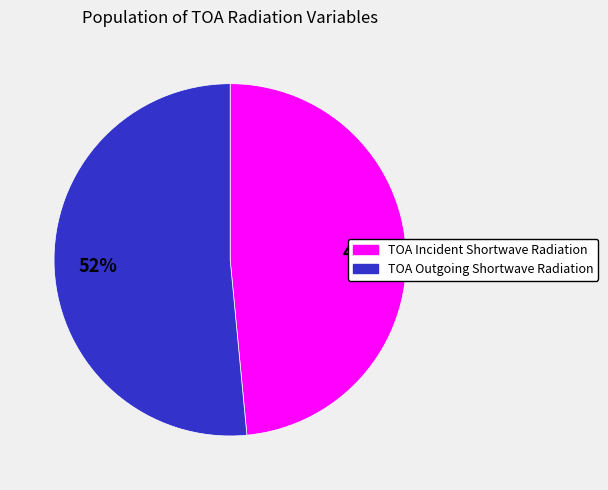

What is the largest slice in the pie chart?

TOA Outgoing Shortwave Radiation